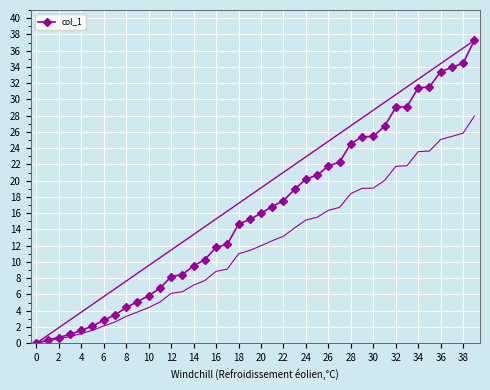

What is the highest value of the col_1 series?

37.3